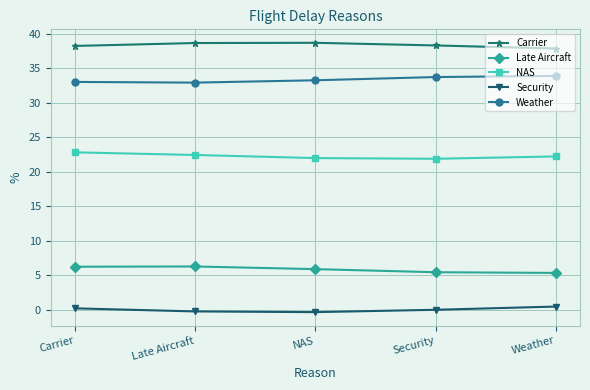

What is the label of the 4th point from the right?

Late Aircraft